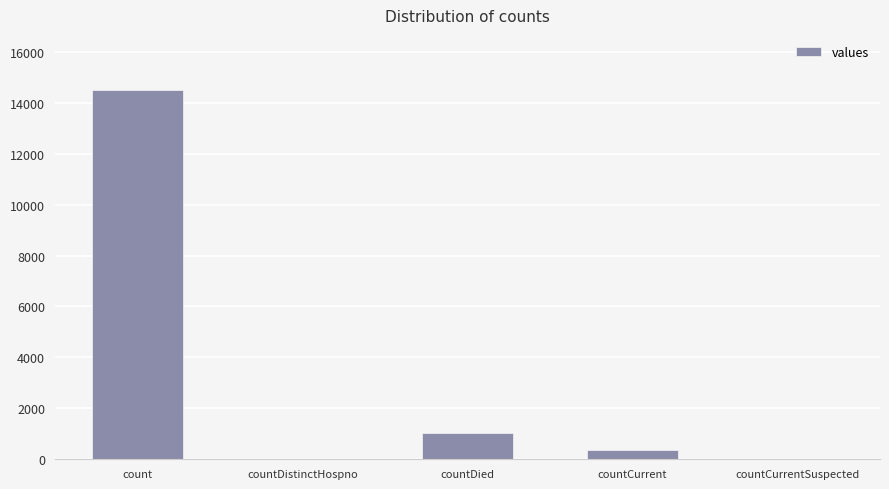

What is the maximum value shown in the chart?

14488